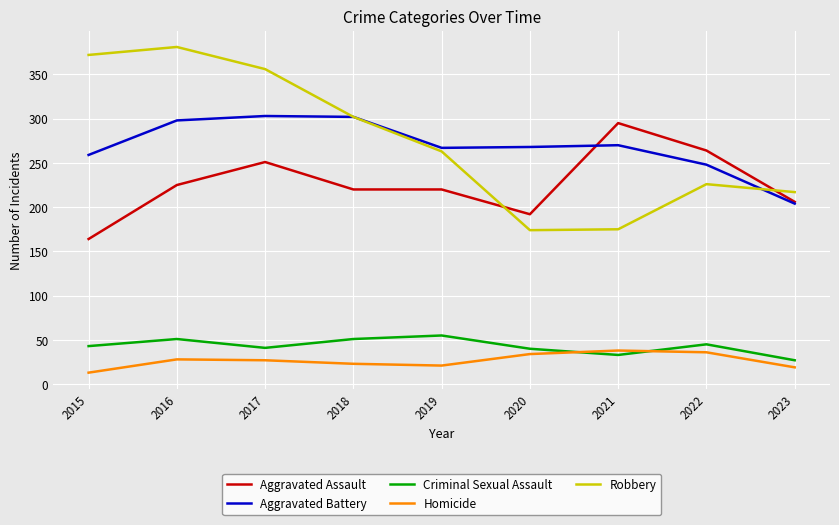

What is the spread (max minus min) of values at 2022?

228